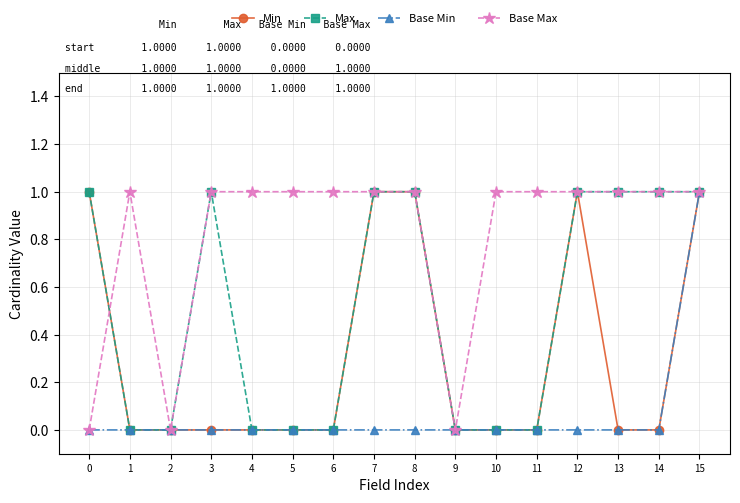

What is the sum of all Base Max values?

13